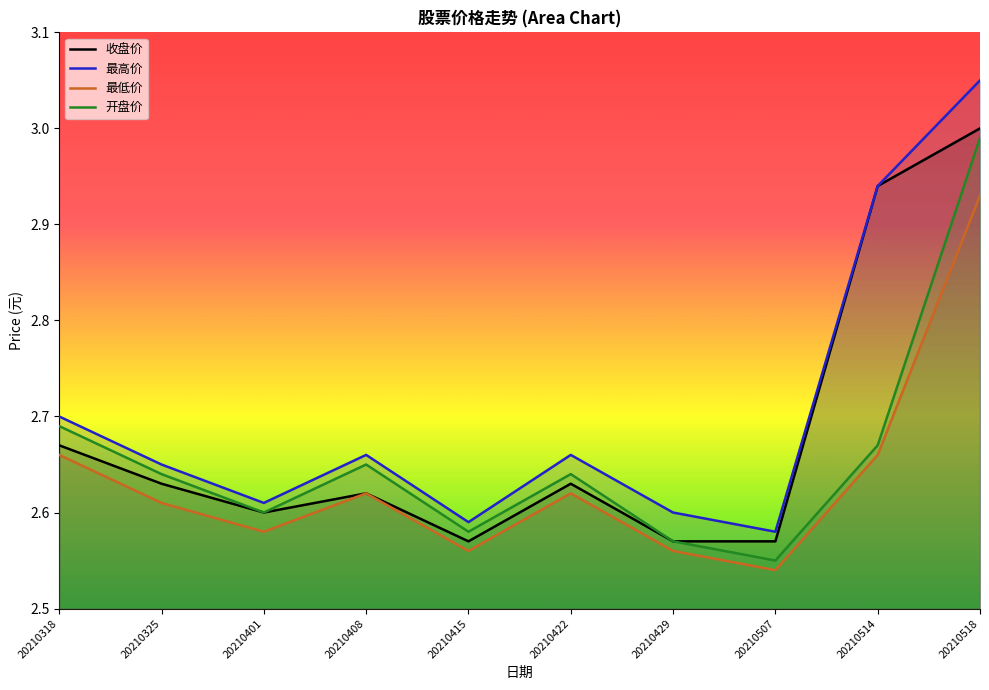

True or false: 收盘价 has a value of 2.6 at 20210422.

True